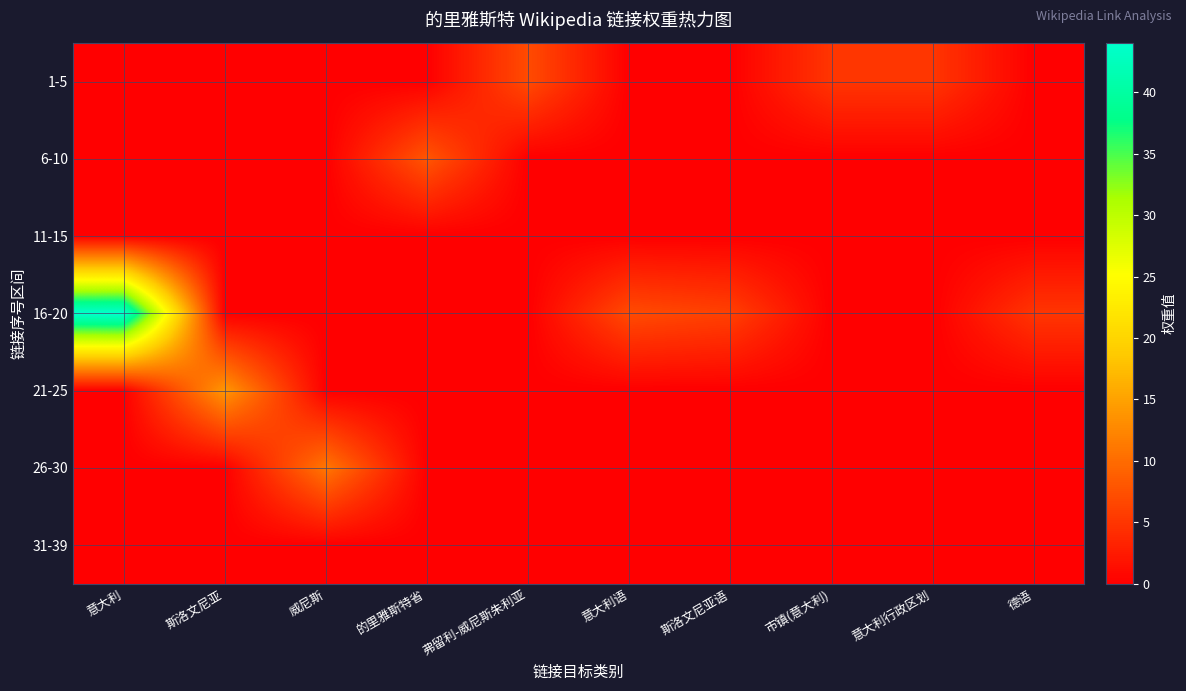

Reading left to right, transcribe all the data shown in this chart.

1-5: 意大利=0	斯洛文尼亚=0	威尼斯=0	的里雅斯特省=0	弗留利-威尼斯朱利亚=7	意大利语=0	斯洛文尼亚语=0	市镇(意大利)=5	意大利行政区划=5	德语=0
6-10: 意大利=0	斯洛文尼亚=0	威尼斯=0	的里雅斯特省=8	弗留利-威尼斯朱利亚=0	意大利语=0	斯洛文尼亚语=0	市镇(意大利)=0	意大利行政区划=0	德语=0
11-15: 意大利=0	斯洛文尼亚=0	威尼斯=0	的里雅斯特省=0	弗留利-威尼斯朱利亚=0	意大利语=0	斯洛文尼亚语=0	市镇(意大利)=0	意大利行政区划=0	德语=0
16-20: 意大利=44	斯洛文尼亚=0	威尼斯=0	的里雅斯特省=0	弗留利-威尼斯朱利亚=0	意大利语=7	斯洛文尼亚语=6	市镇(意大利)=0	意大利行政区划=0	德语=5
21-25: 意大利=0	斯洛文尼亚=14	威尼斯=0	的里雅斯特省=0	弗留利-威尼斯朱利亚=0	意大利语=0	斯洛文尼亚语=0	市镇(意大利)=0	意大利行政区划=0	德语=0
26-30: 意大利=0	斯洛文尼亚=0	威尼斯=11	的里雅斯特省=0	弗留利-威尼斯朱利亚=0	意大利语=0	斯洛文尼亚语=0	市镇(意大利)=0	意大利行政区划=0	德语=0
31-39: 意大利=0	斯洛文尼亚=0	威尼斯=0	的里雅斯特省=0	弗留利-威尼斯朱利亚=0	意大利语=0	斯洛文尼亚语=0	市镇(意大利)=0	意大利行政区划=0	德语=0